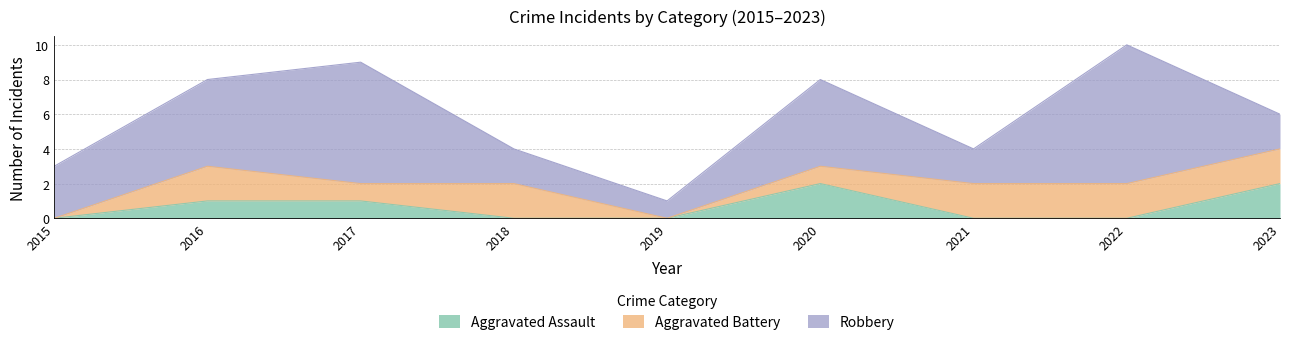

Reading right to left, what are all the values shown in this chart?

Aggravated Assault: 2023=2	2022=0	2021=0	2020=2	2019=0	2018=0	2017=1	2016=1	2015=0
Aggravated Battery: 2023=2	2022=2	2021=2	2020=1	2019=0	2018=2	2017=1	2016=2	2015=0
Robbery: 2023=2	2022=8	2021=2	2020=5	2019=1	2018=2	2017=7	2016=5	2015=3